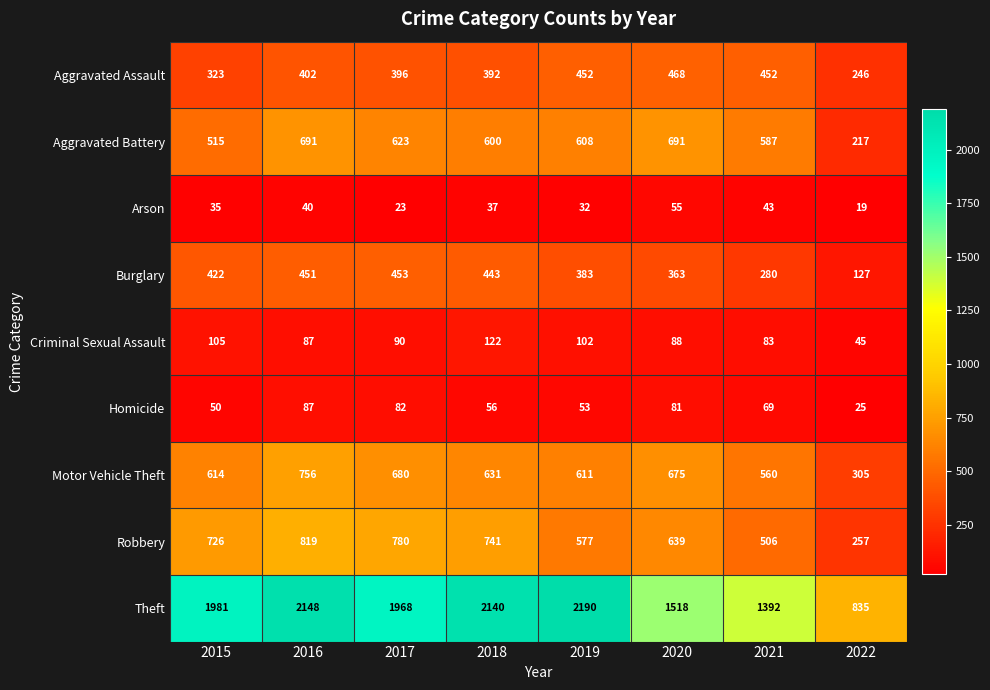

What is the lowest value of the Theft series?

835